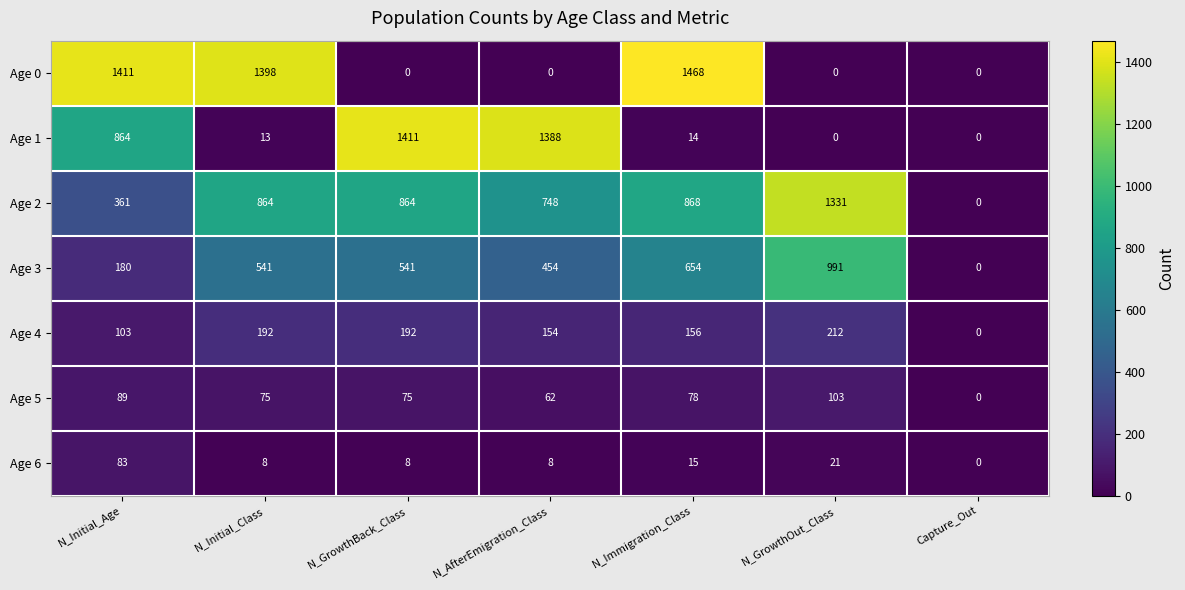

Rank the series by their maximum value, from highest to lowest.

Age 0, Age 1, Age 2, Age 3, Age 4, Age 5, Age 6